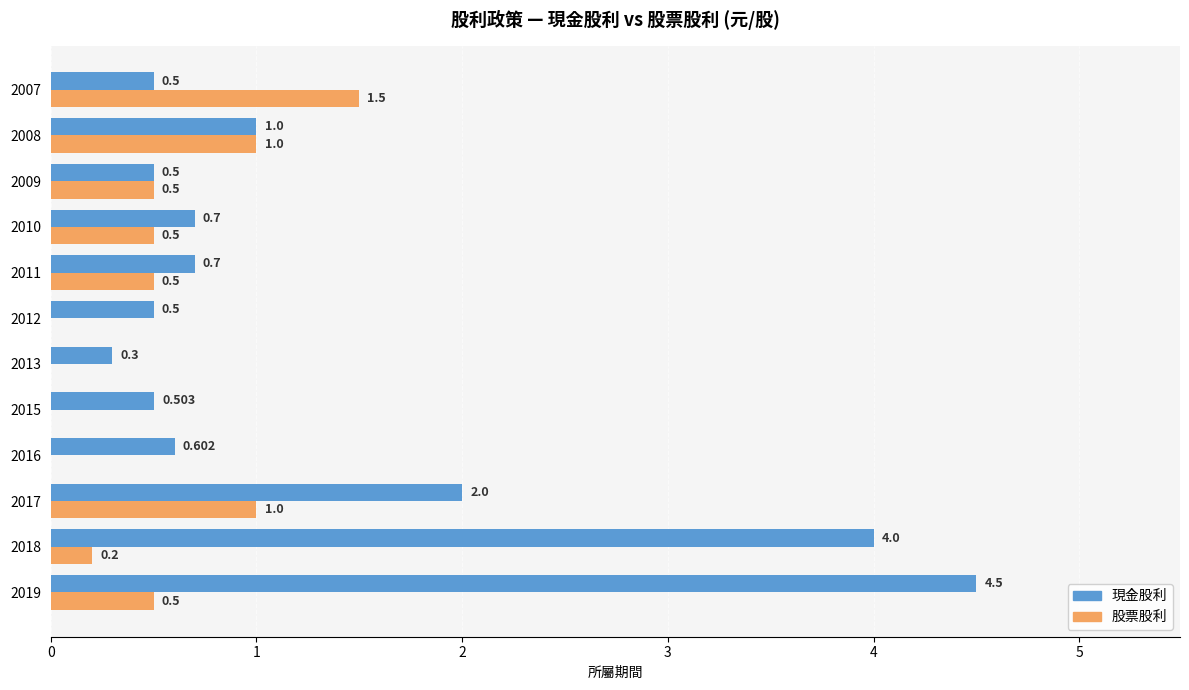

Which series has the largest total across all categories?

現金股利